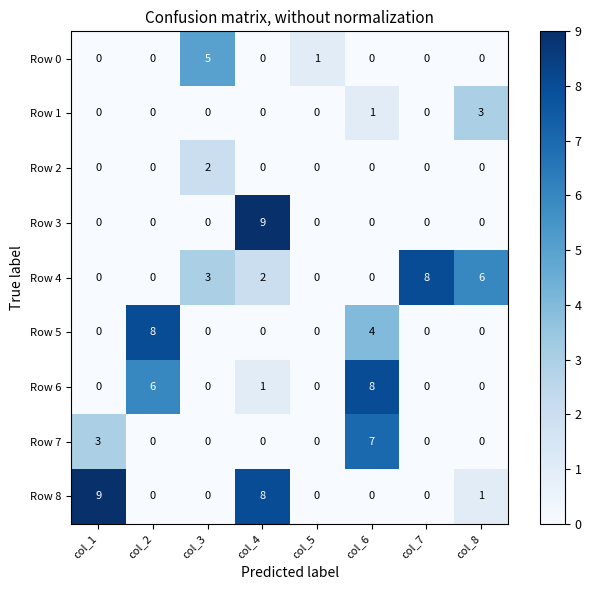

At which label does Row 3 reach its peak?

col_4